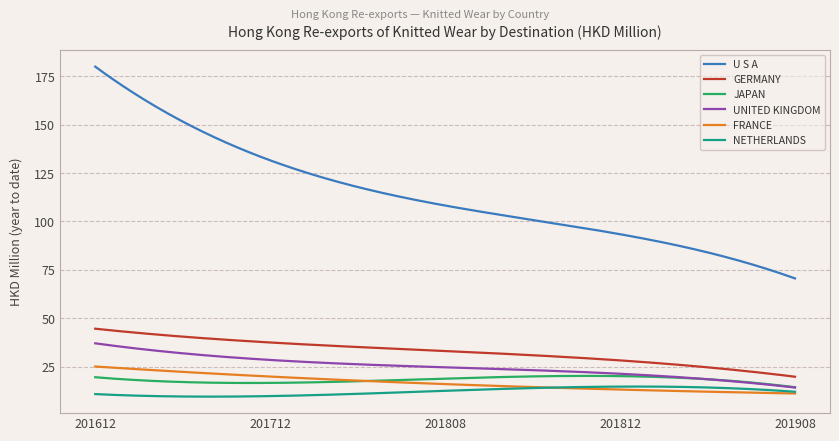

What is the smallest value displayed?

9.5